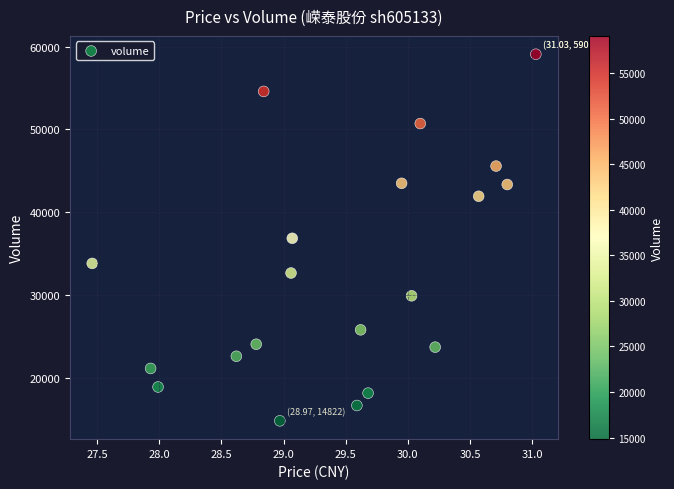

What is the range of Y values (max minus min)?

44254